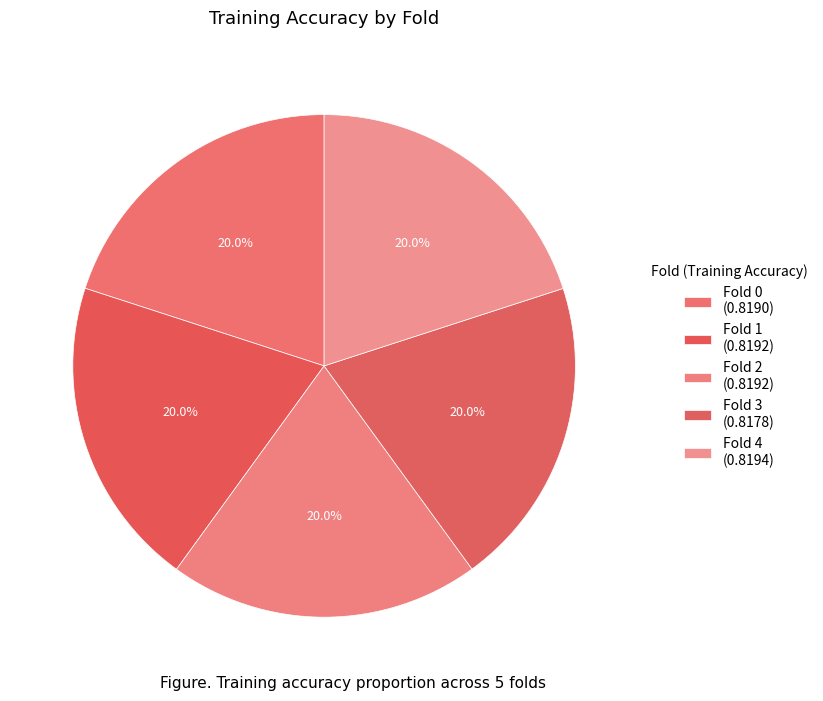

To the nearest percent, what percentage of the pie is Fold 2?

20%